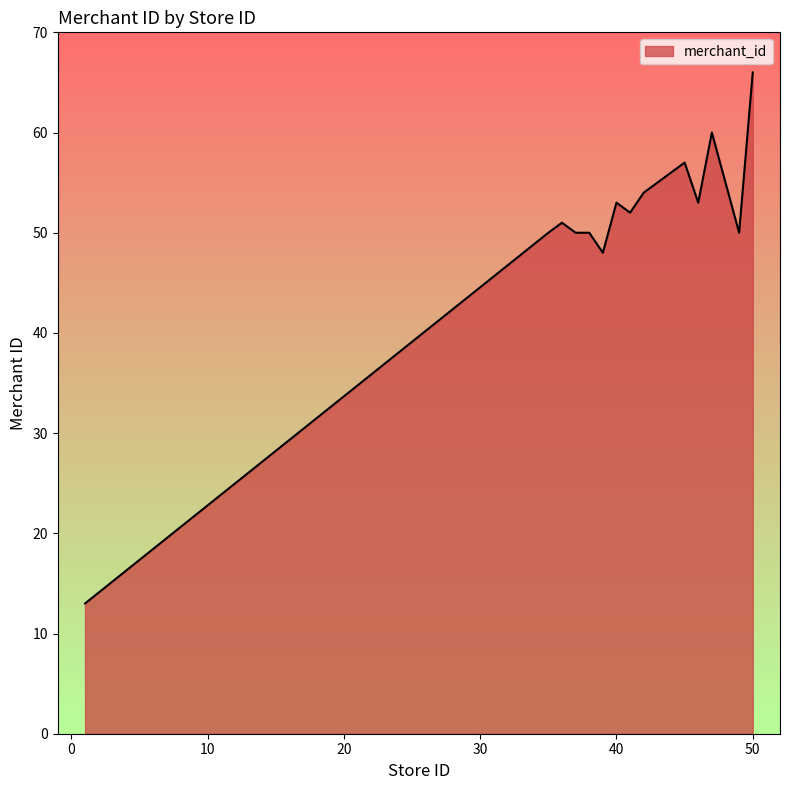

What is the greatest value displayed?

66